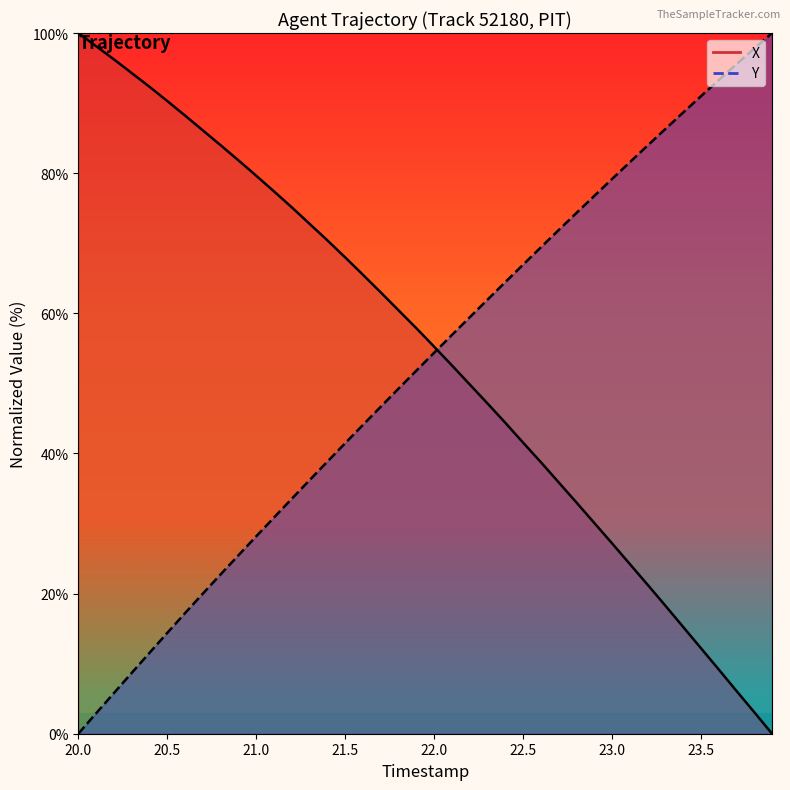

What is the approximate value of Y at 21.0?

28.2